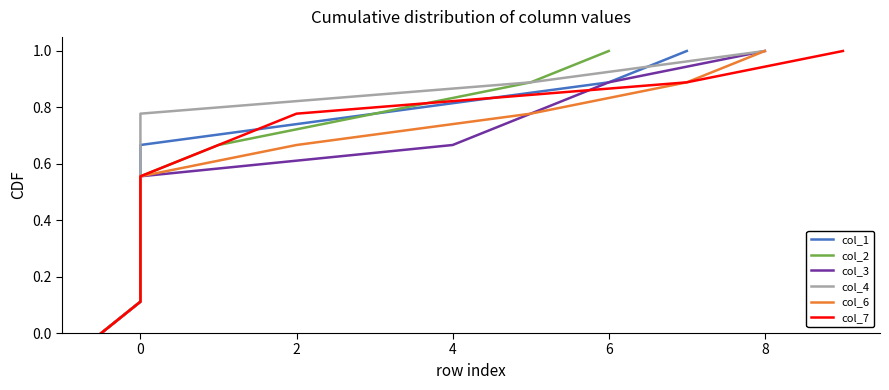

What is the difference between the second highest and minimum values in the col_4 series?

0.9